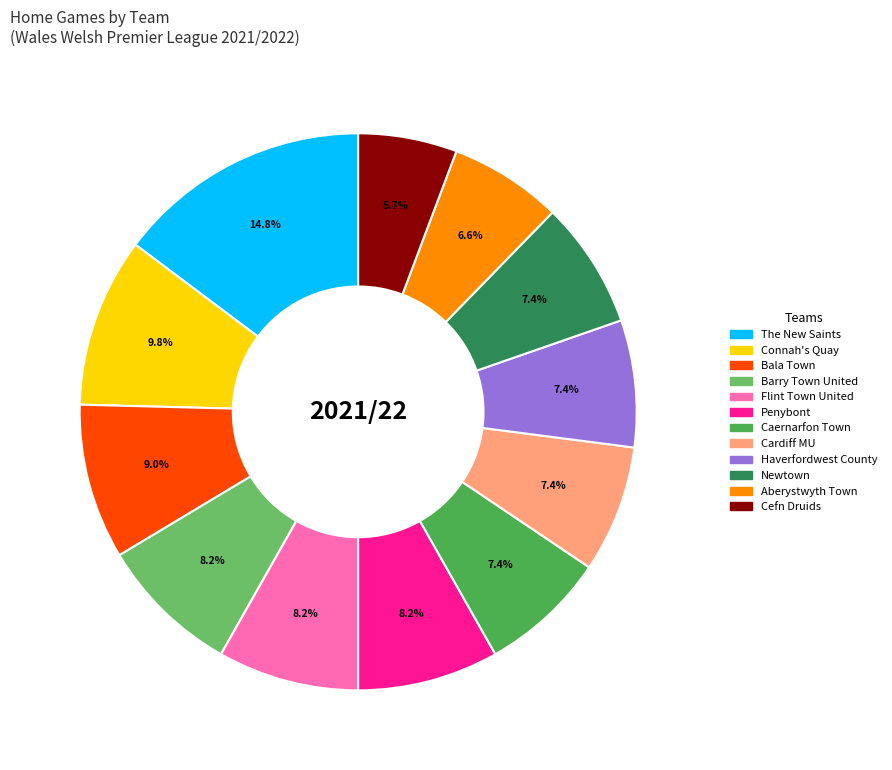

Which slice is the smallest?

Cefn Druids